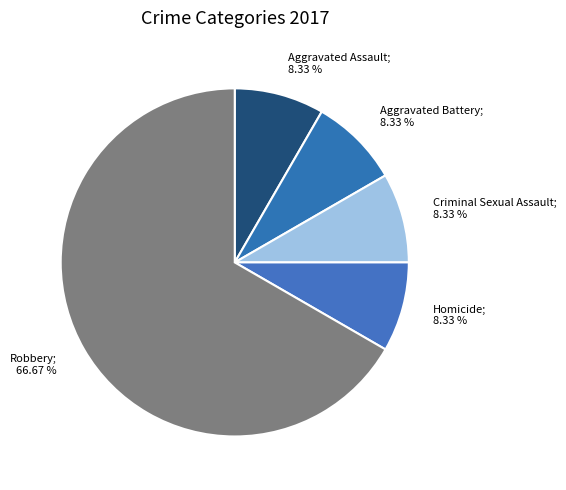

How many segments does this pie chart have?

5